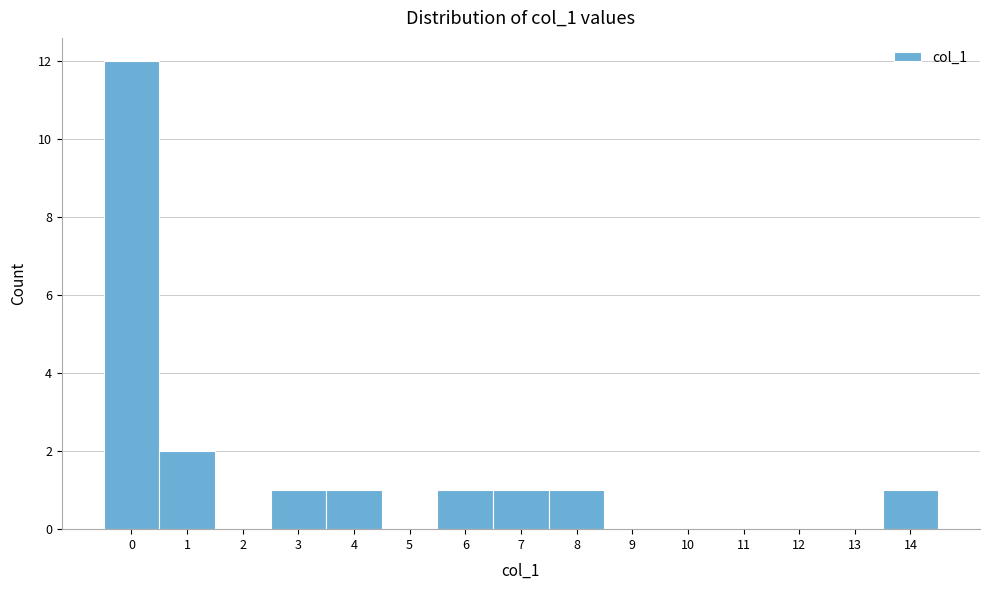

What is the height of the bar covering -0.5 to 0.5 on the x-axis? The values are not printed on the chart, so give them approximately, as read against the axis.

12